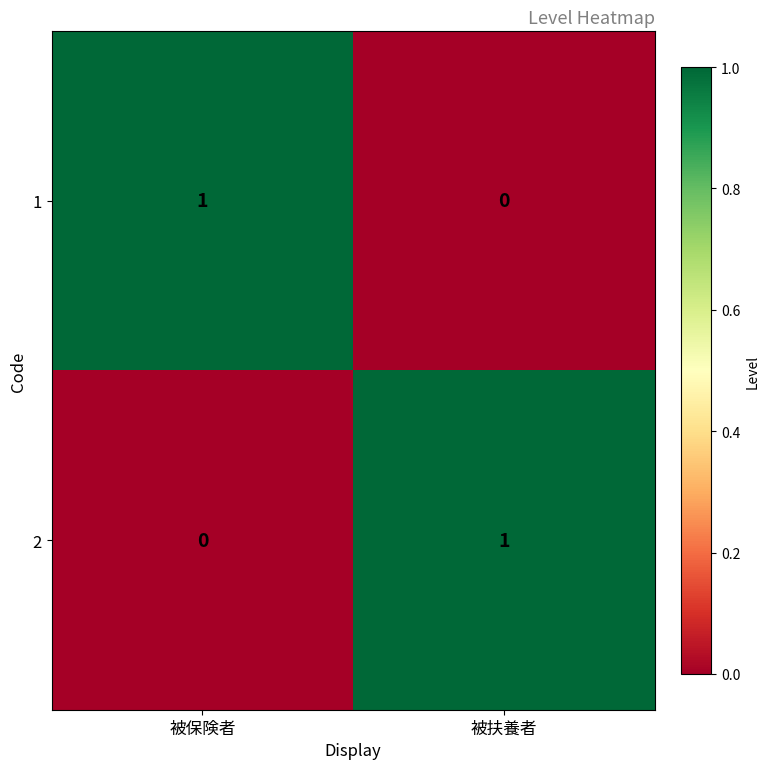

What is the total value across all series at 被保険者?

1